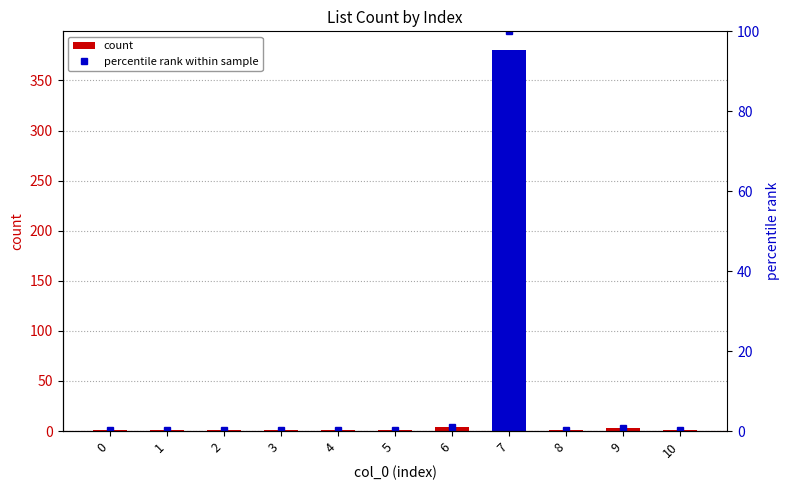

Count the number of categories in the chart.

11